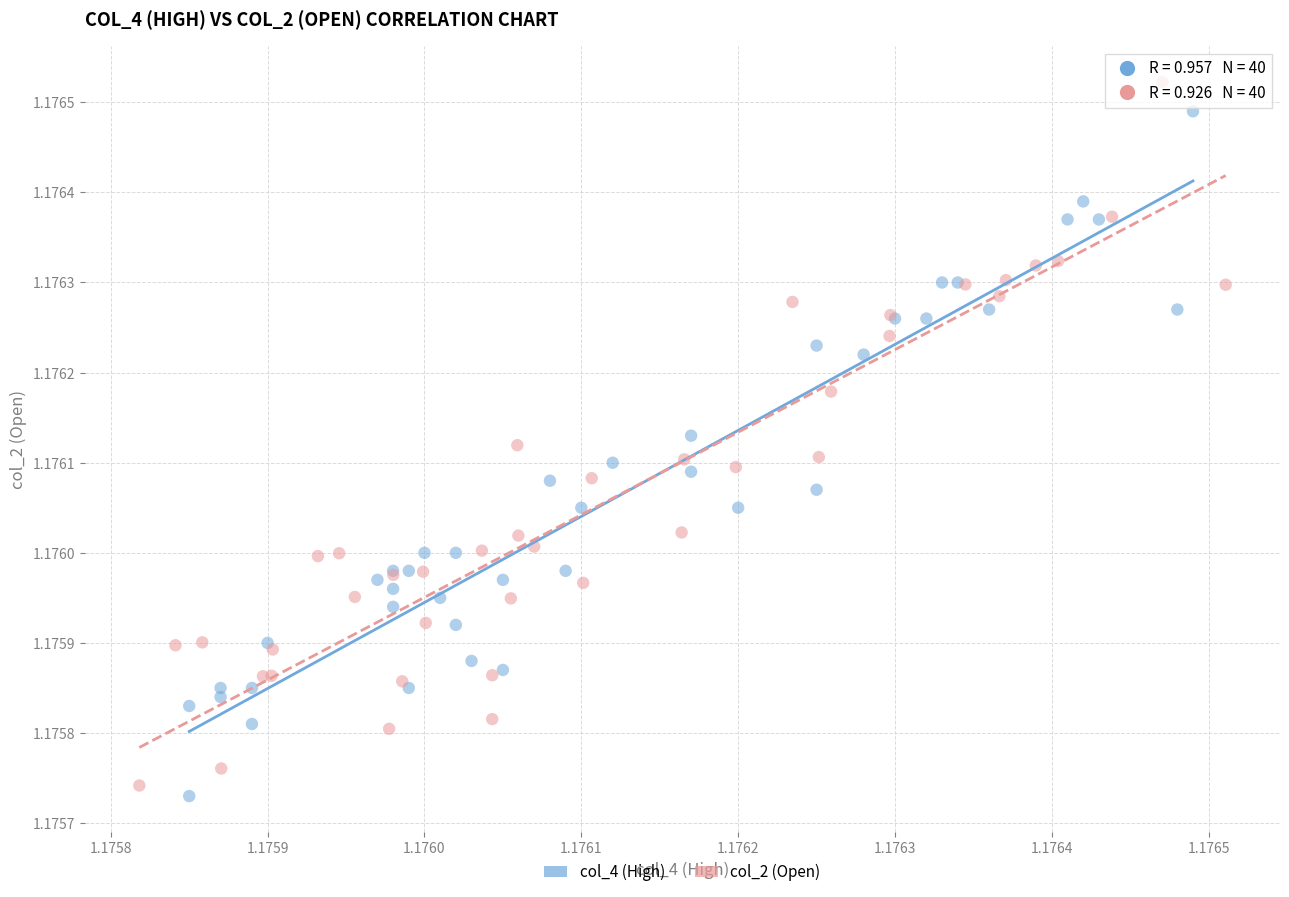

Which series has the largest Y range (max minus min)?

col_2 (Open)